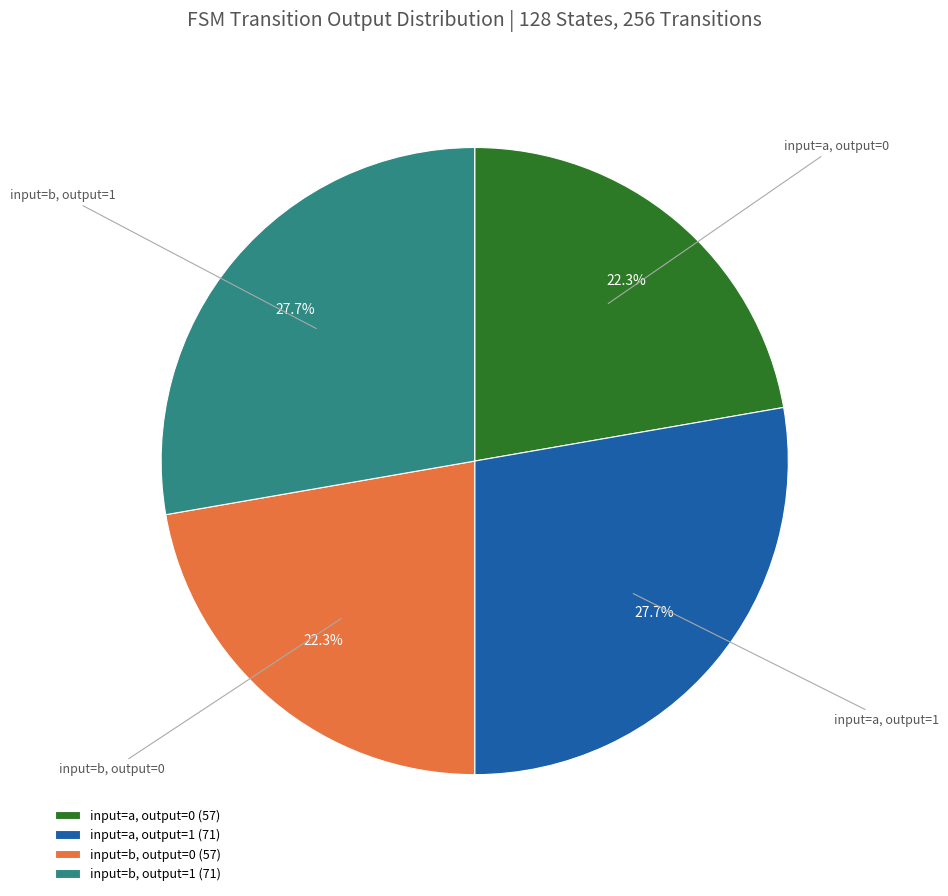

Is there a majority slice in this chart?

No